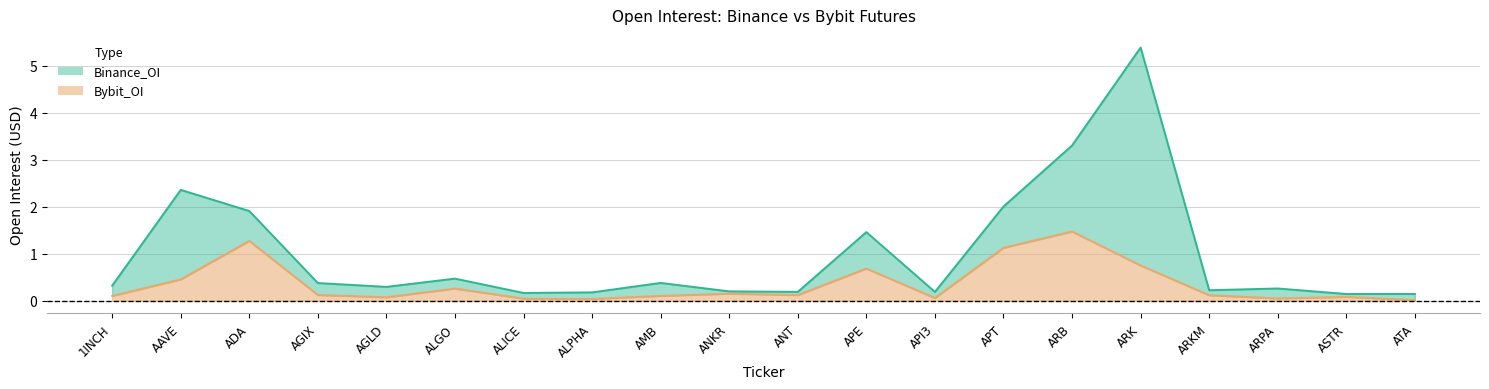

The Binance_OI series shows 0.2 at ALPHA. True or false?

True